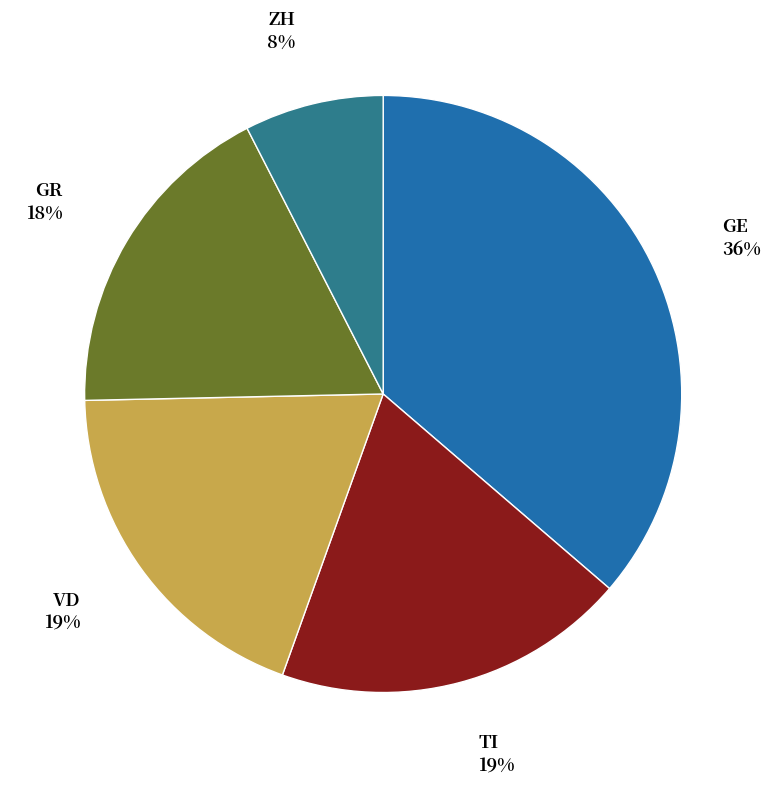

Is there any slice that represents more than half of the pie?

No